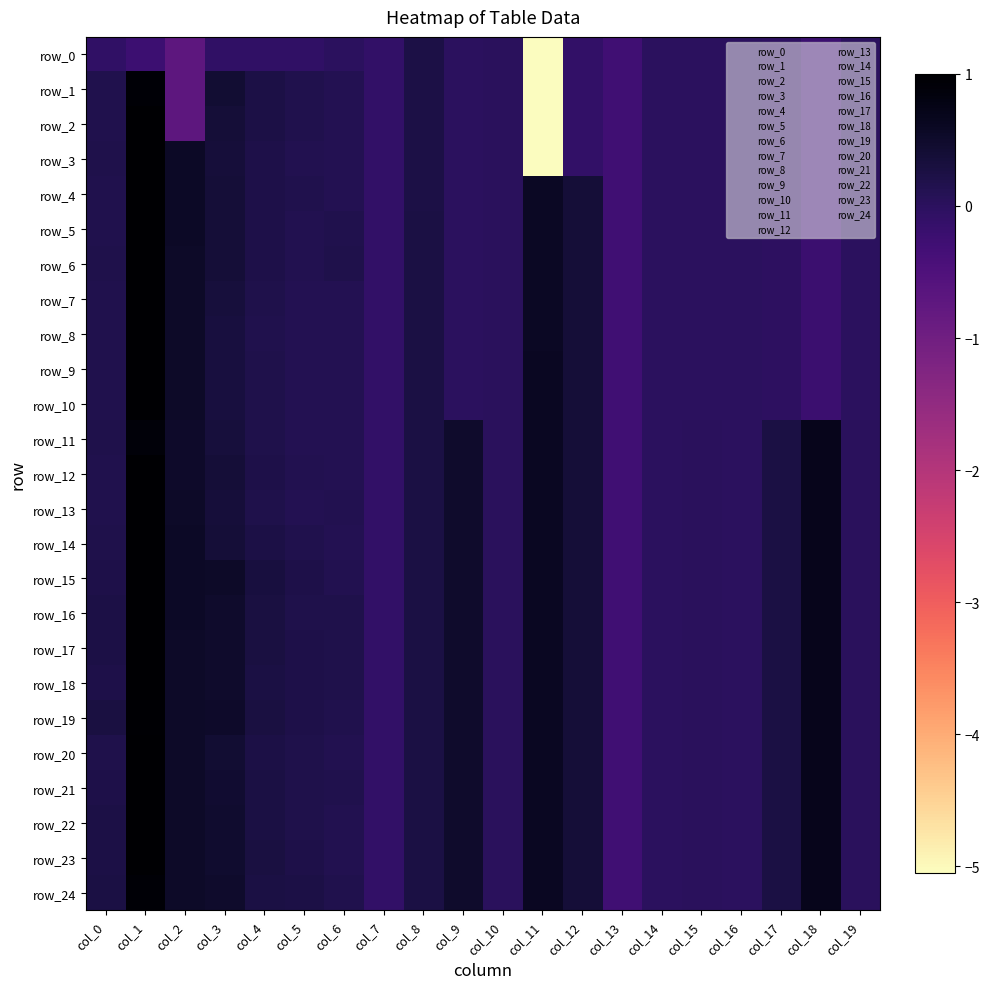

Is the value of row_15 at col_19 greater than the value of row_12 at col_17?

No